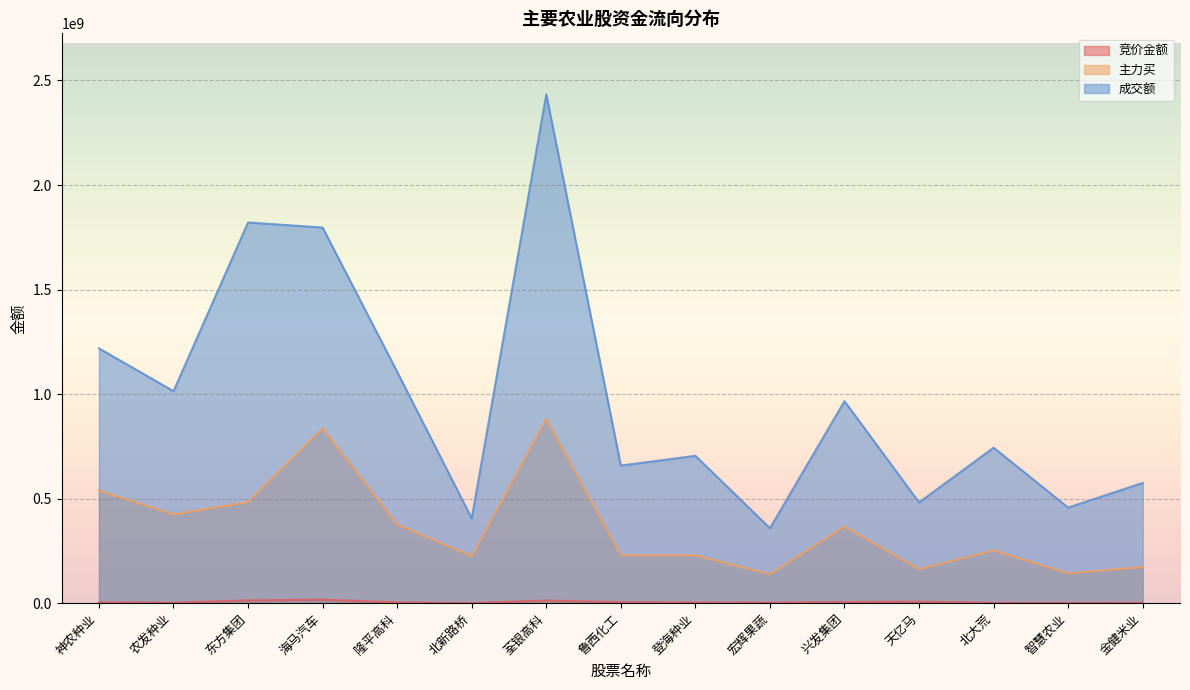

Which label corresponds to the largest value in the chart?

荃银高科